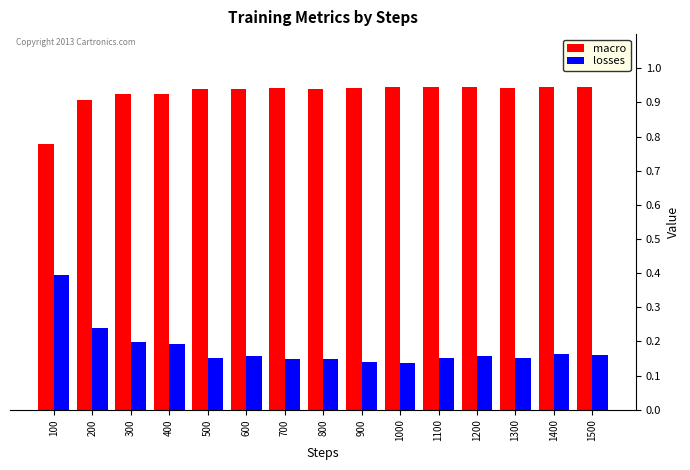

What is the sum of all losses values?

2.7